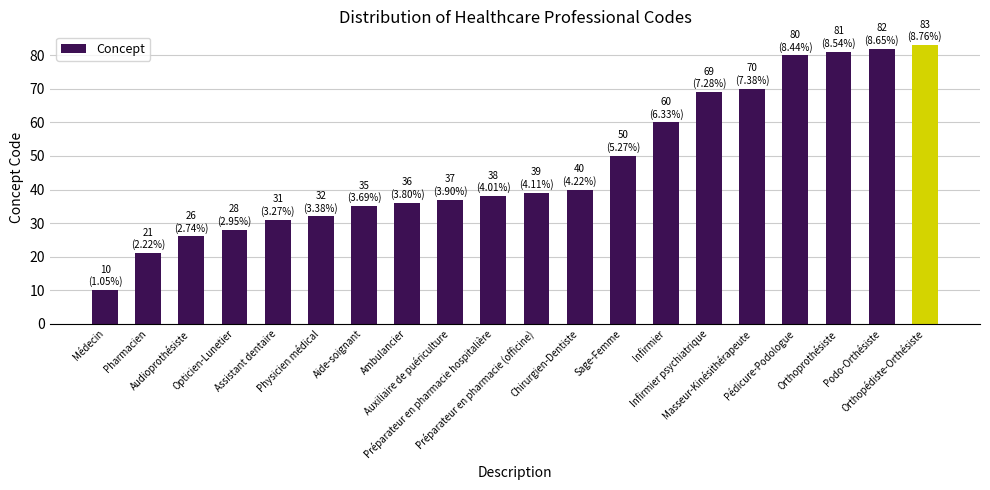

Which label corresponds to the smallest value in the chart?

Médecin